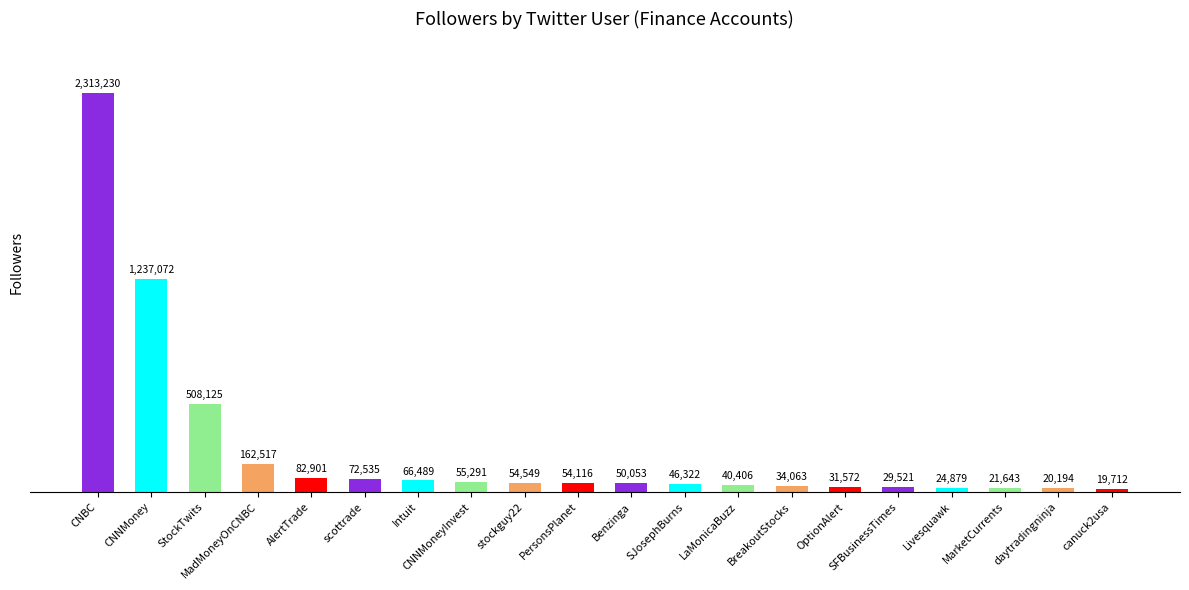

Are the bars grouped side by side (vs. stacked)?

No